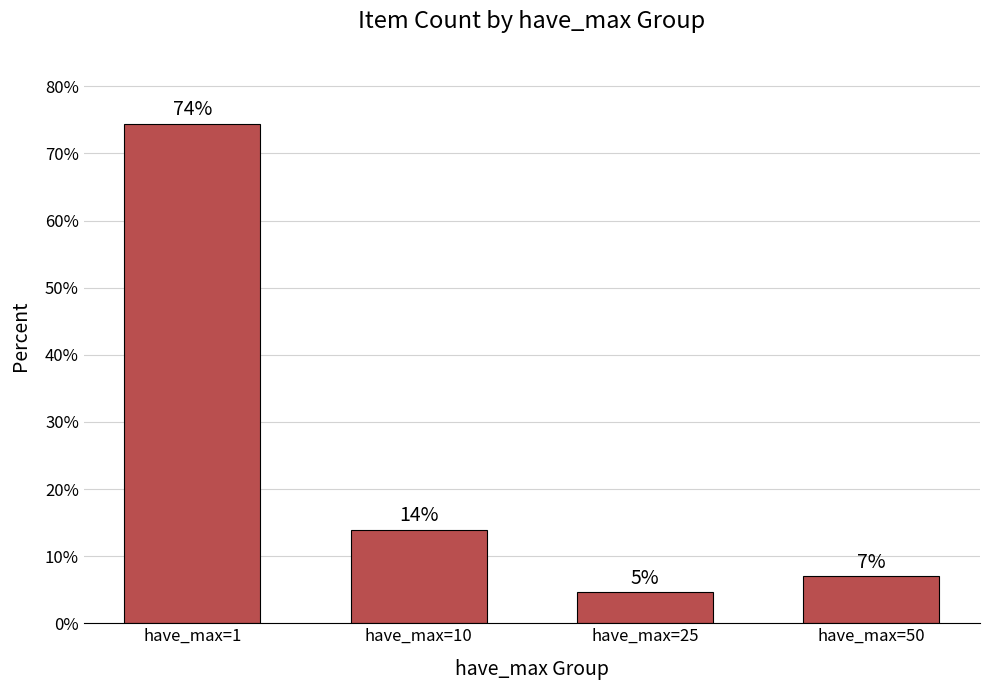

What is the sum of the values at have_max=1 and have_max=50?

81.4